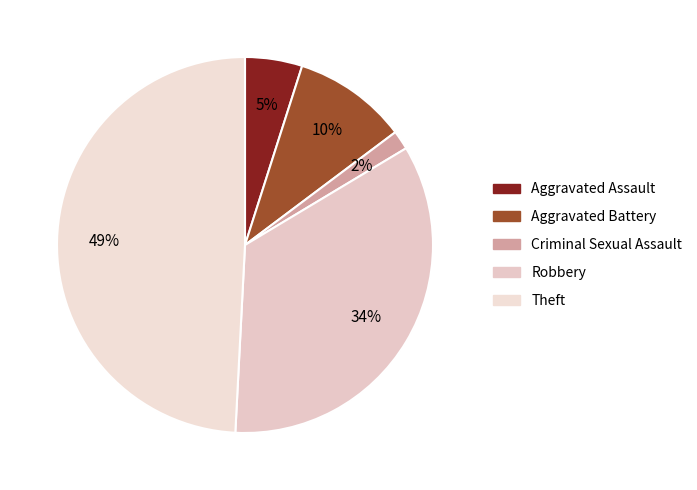

How many segments does this pie chart have?

5